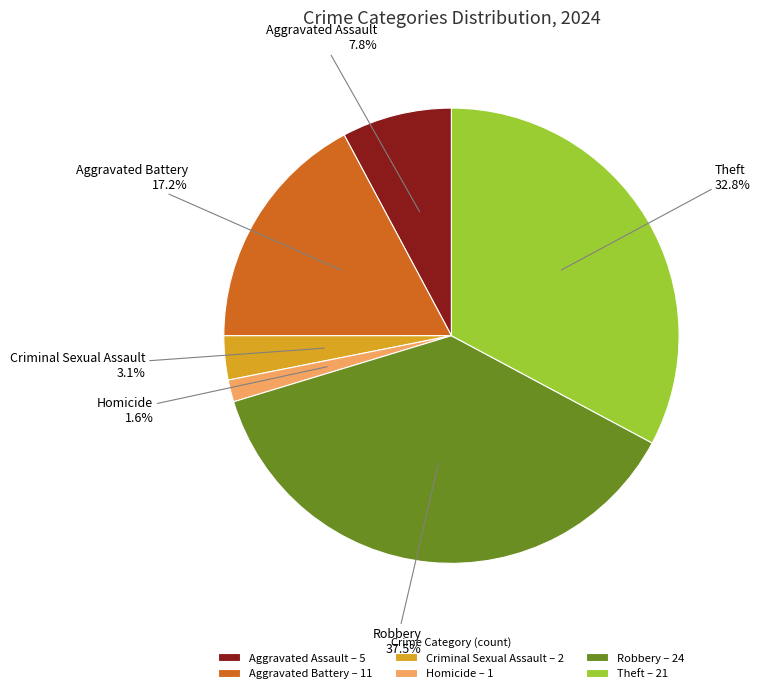

What percentage is the Aggravated Assault slice, to the nearest percent?

8%